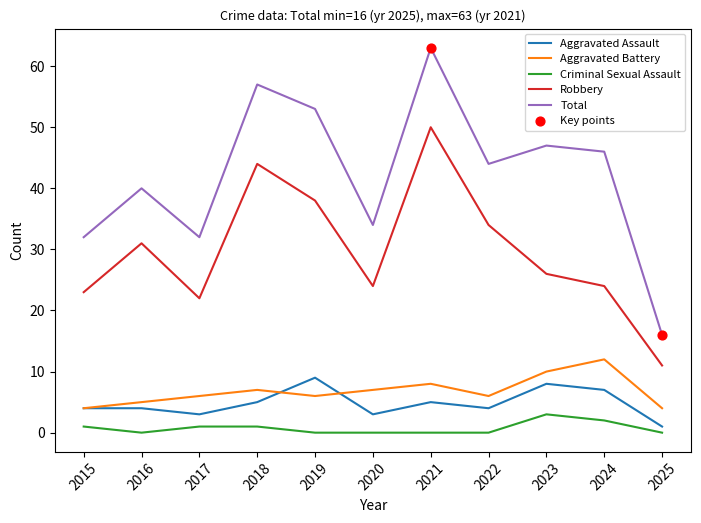

At which category is the sum across all series the highest?

2021